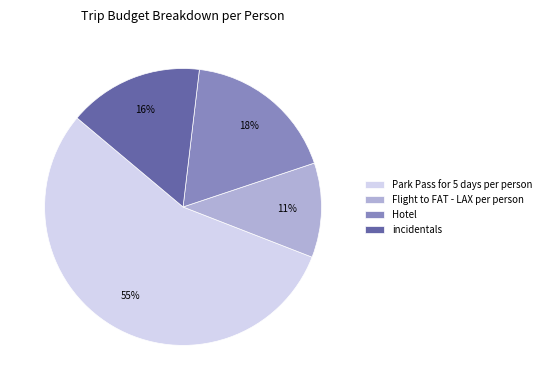

Which slice is the smallest?

Flight to FAT - LAX per person